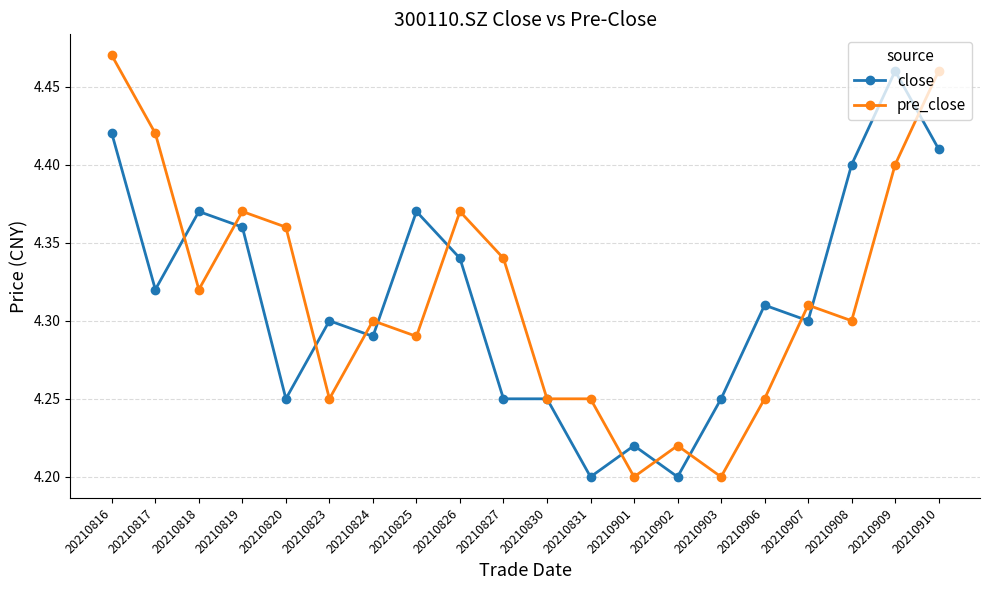

Where do pre_close and close first cross each other?

20210817 and 20210818